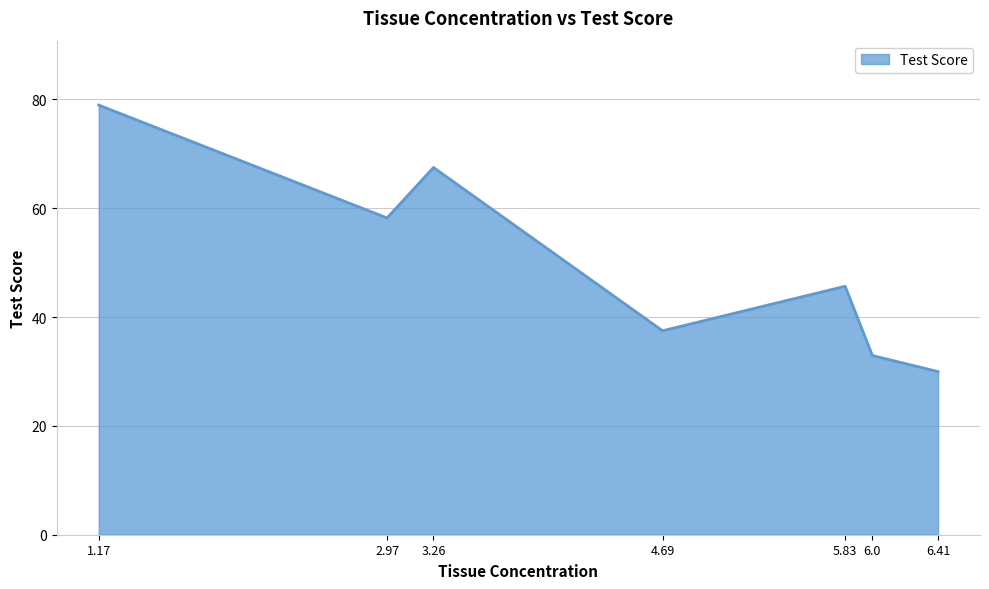

Between 1.17 and 4.69, which is larger?

1.17